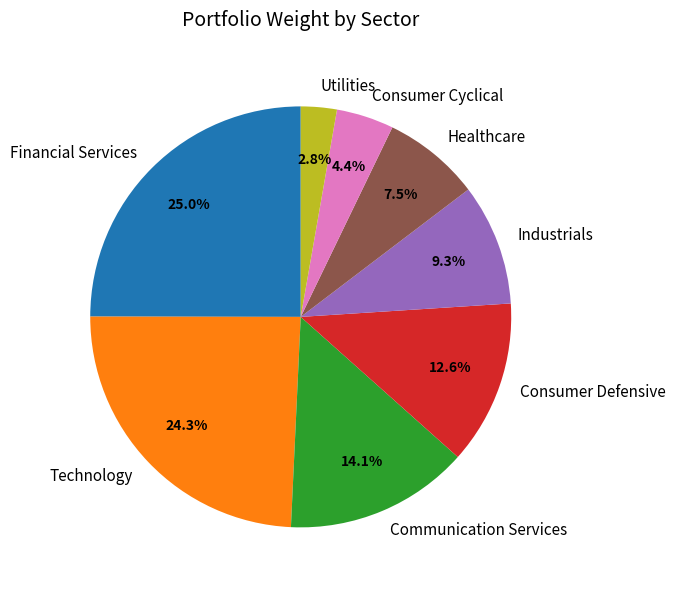

What percentage is NOT represented by Healthcare?

92.5%